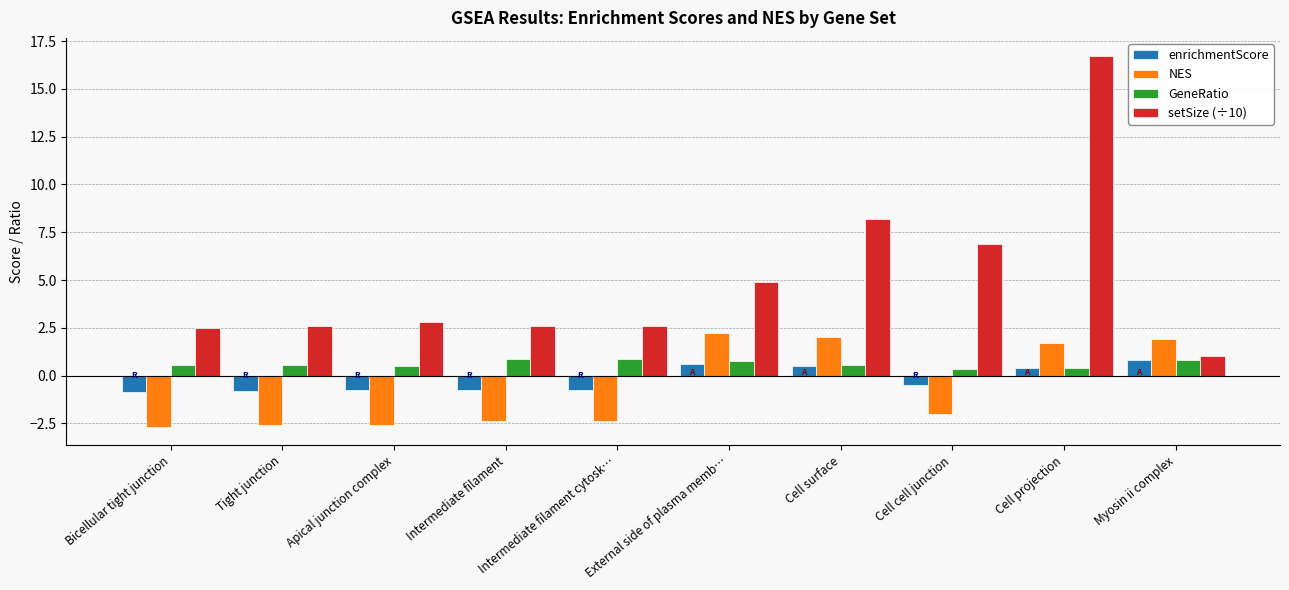

What is the total value across all series at Bicellular tight junction?

-0.4